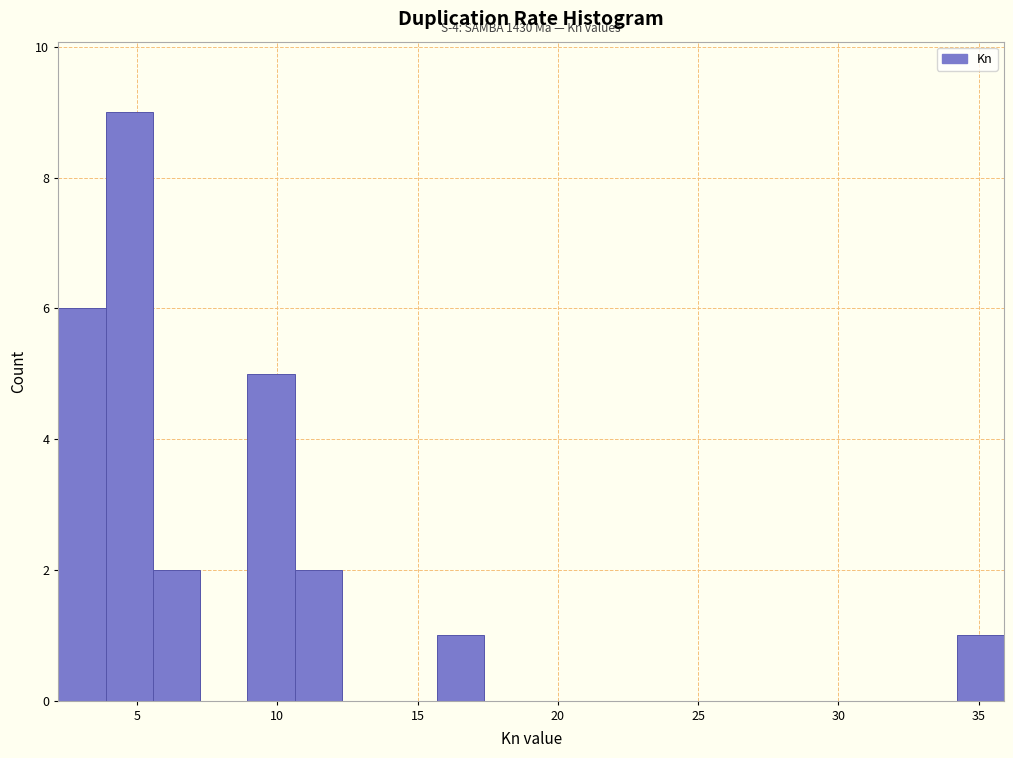

Around what value on the x-axis is the tallest bar? Give the approximate position of its centre, as read against the axis.

4.5